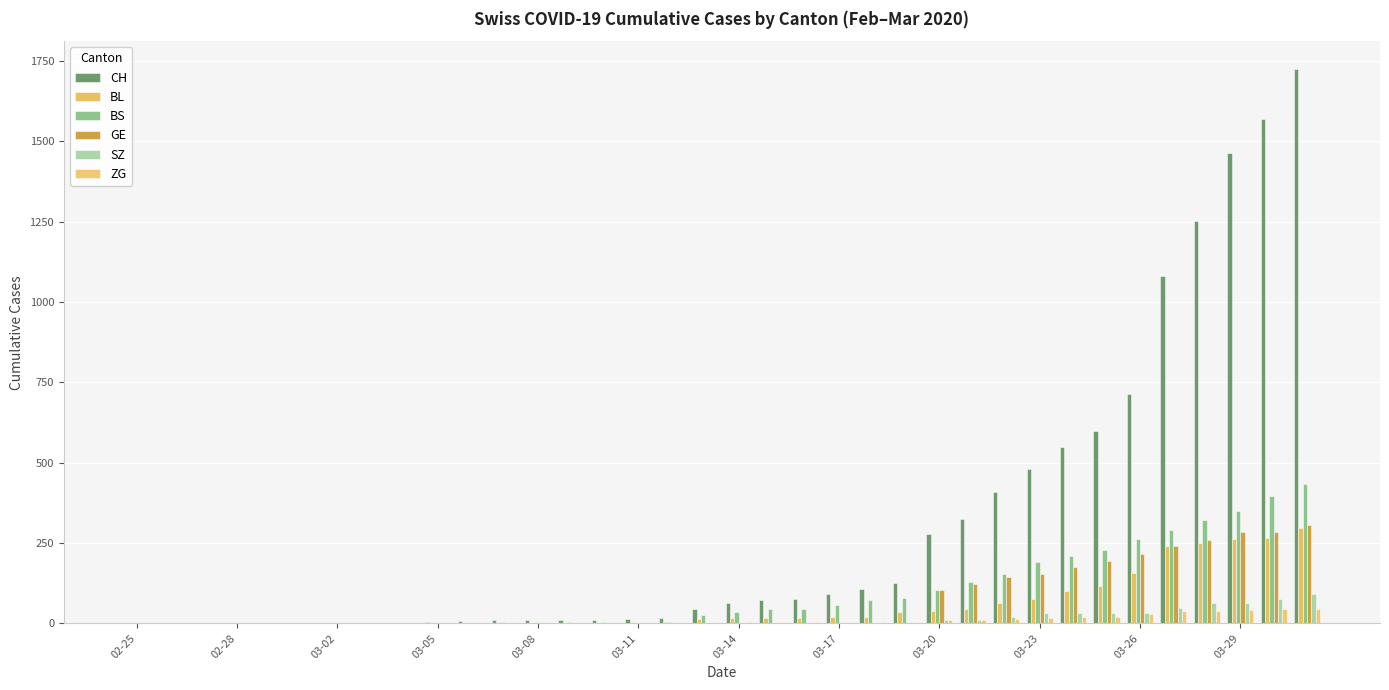

How many values in the GE series exceed 0?

12